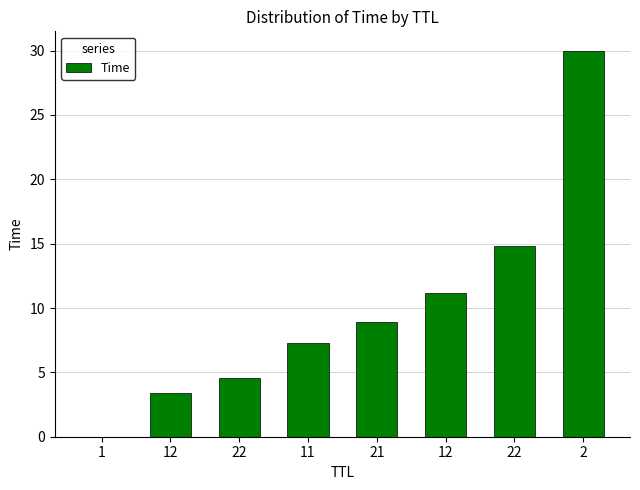

Where is the data nearest to the value 15?

22